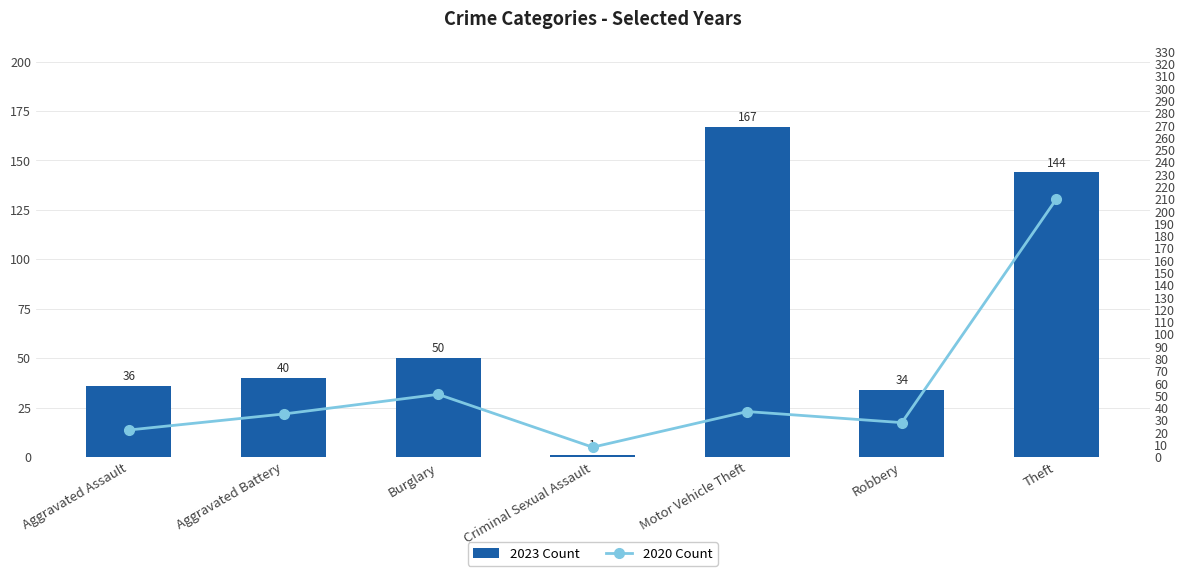

What position from the right is Motor Vehicle Theft?

3